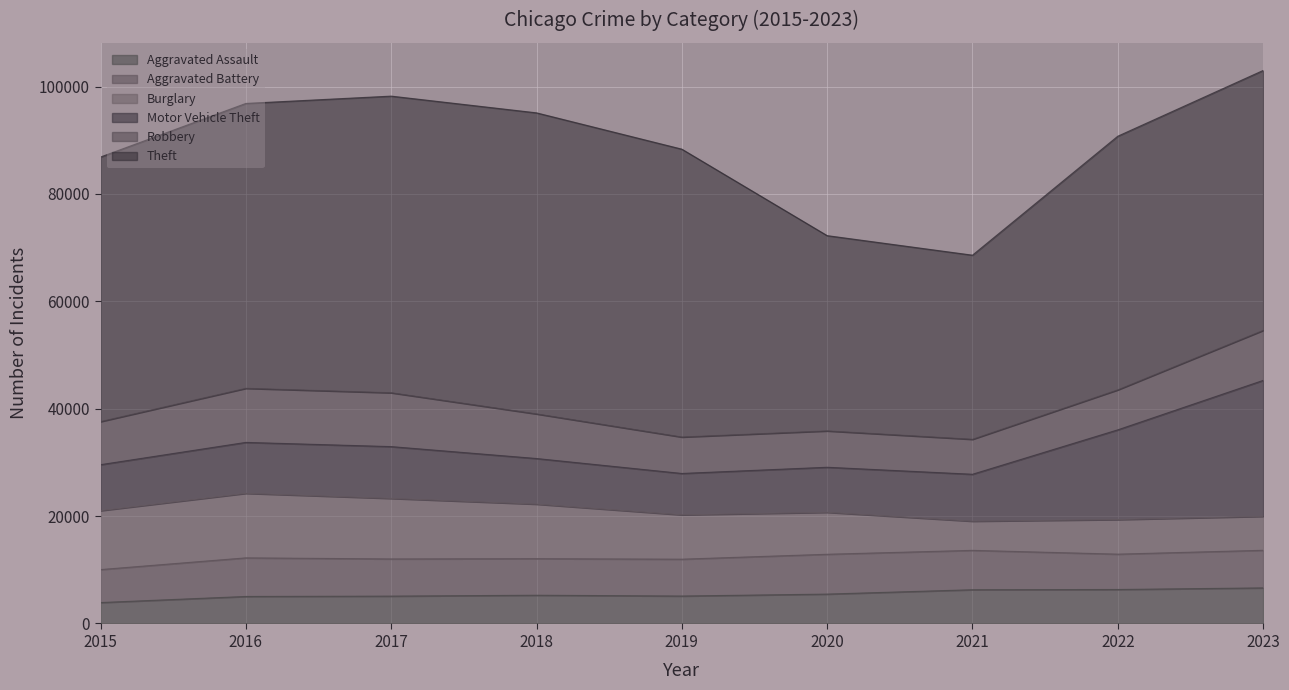

Where does the Burglary series first go above 8262?

2015